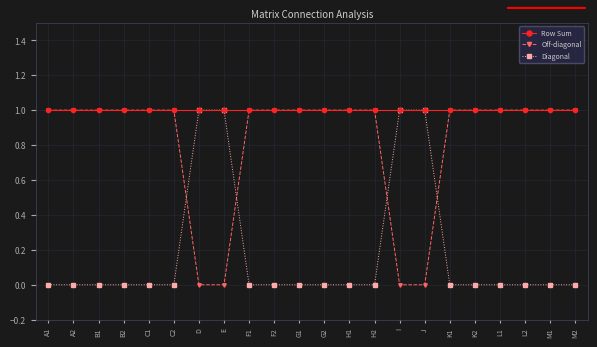

How many lines are shown in the chart?

3